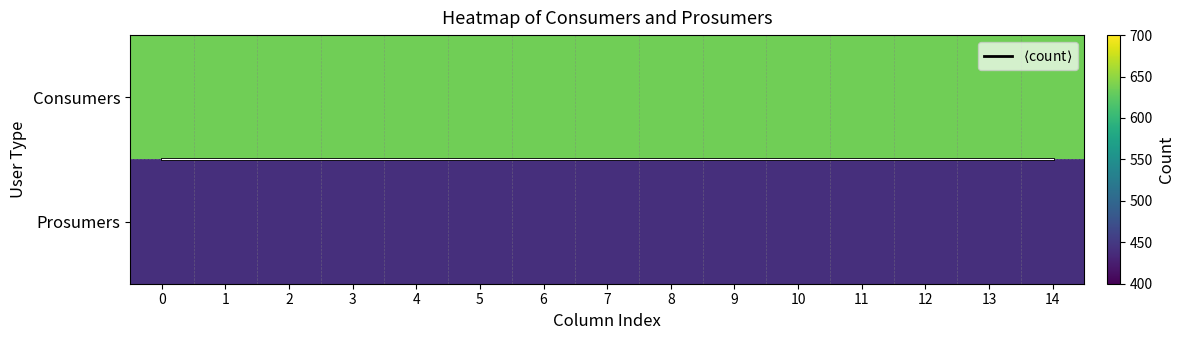

Which series changed the most between 5 and 8?

$\langle$count$\rangle$